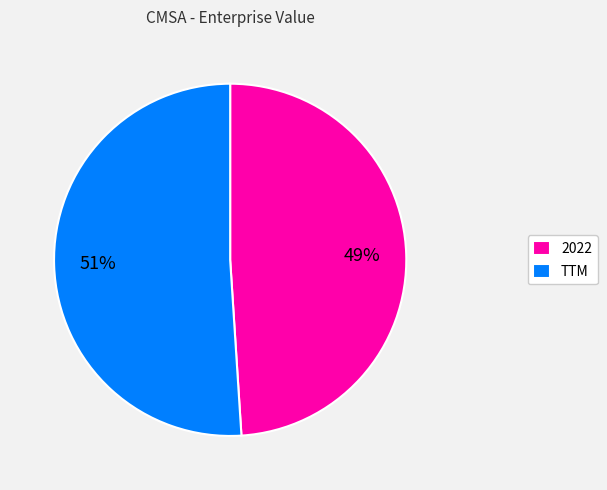

Is it true that TTM is 58% of the pie?

False